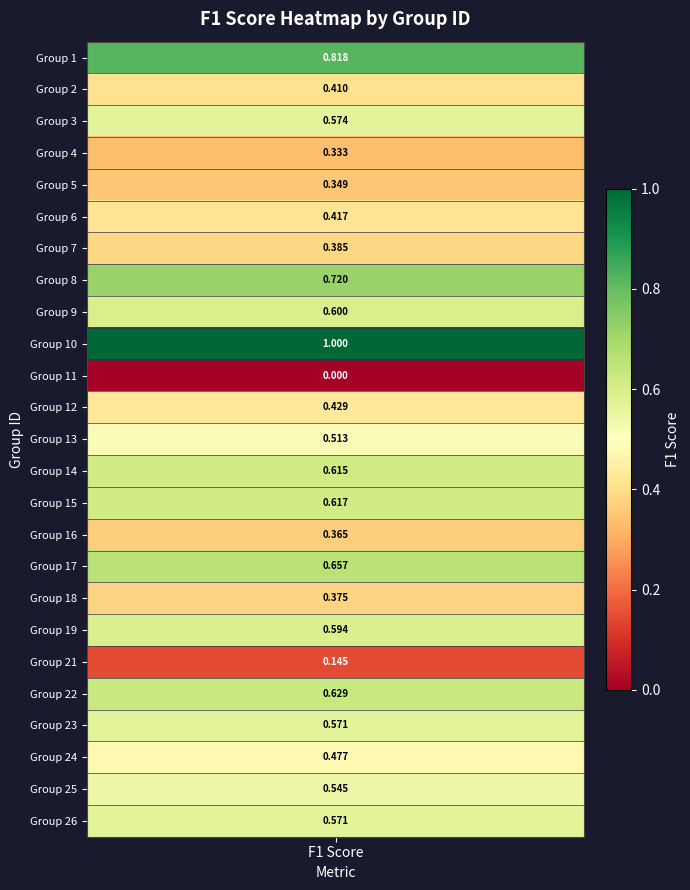

What is the average value?

0.5